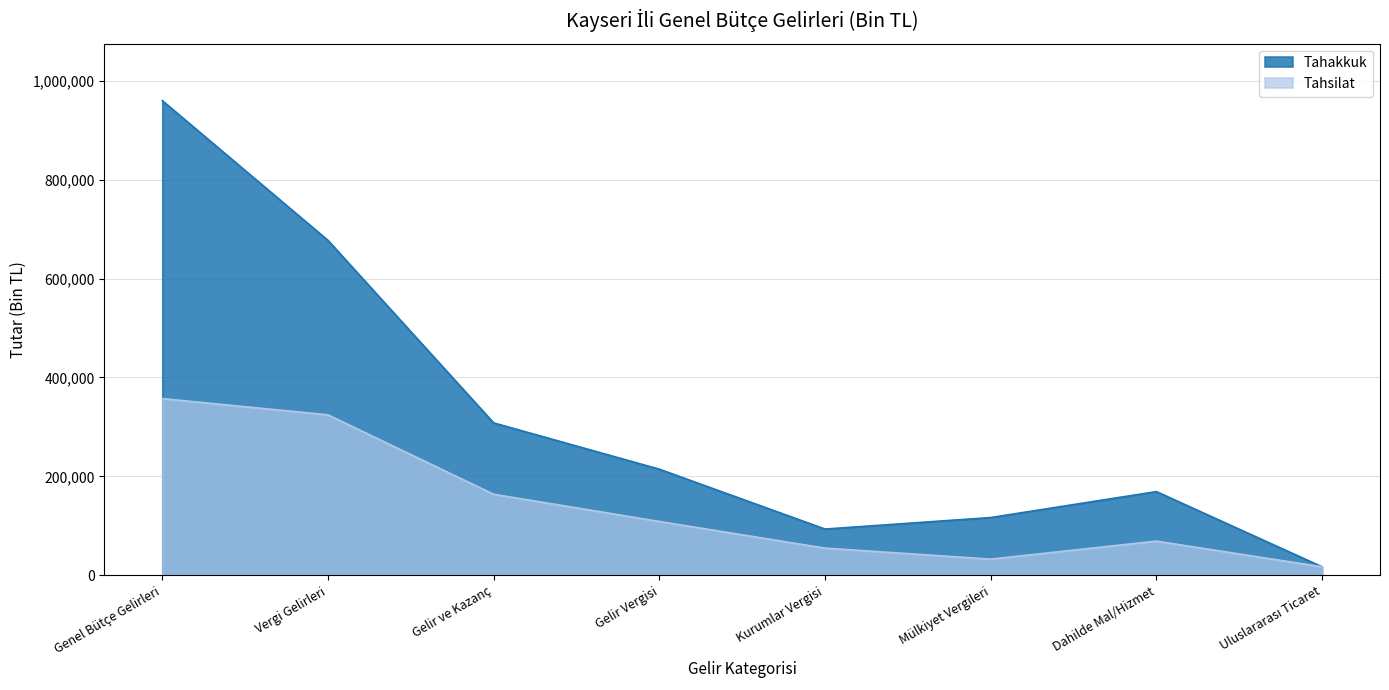

Which category has the highest value in the Tahsilat series?

Genel Bütçe Gelirleri